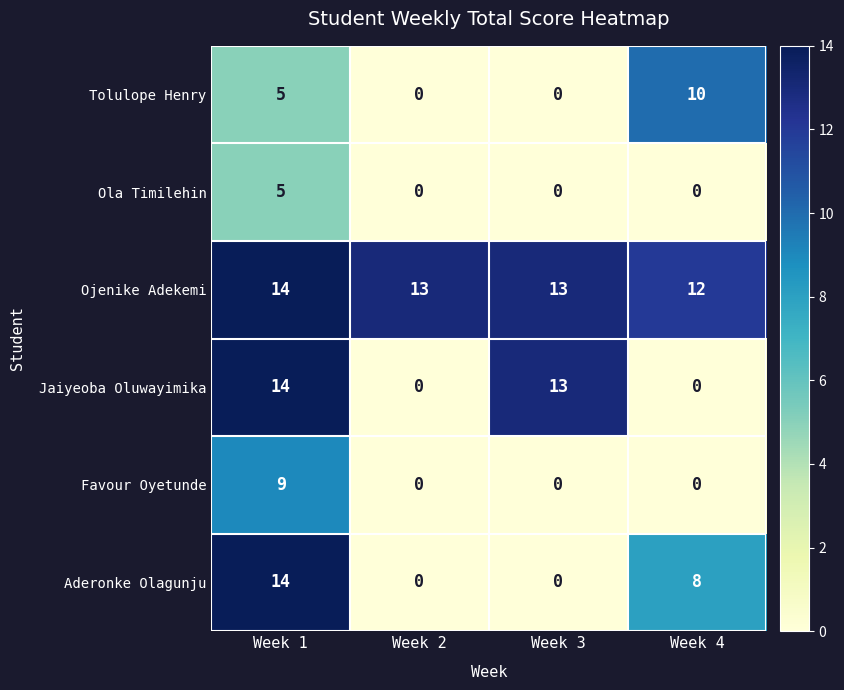

At which label does Aderonke Olagunju first exceed 8?

Week 1